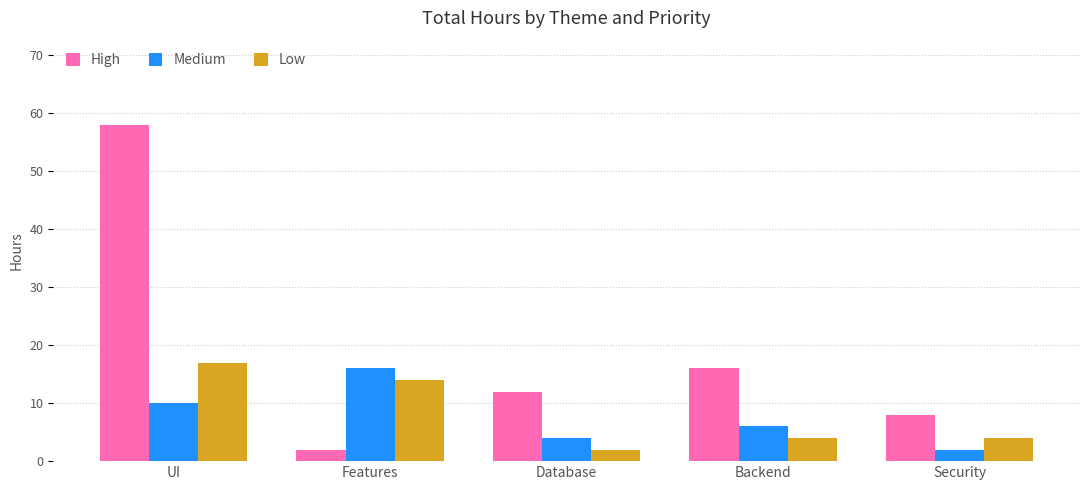

Which category has the lowest value in the Low series?

Database